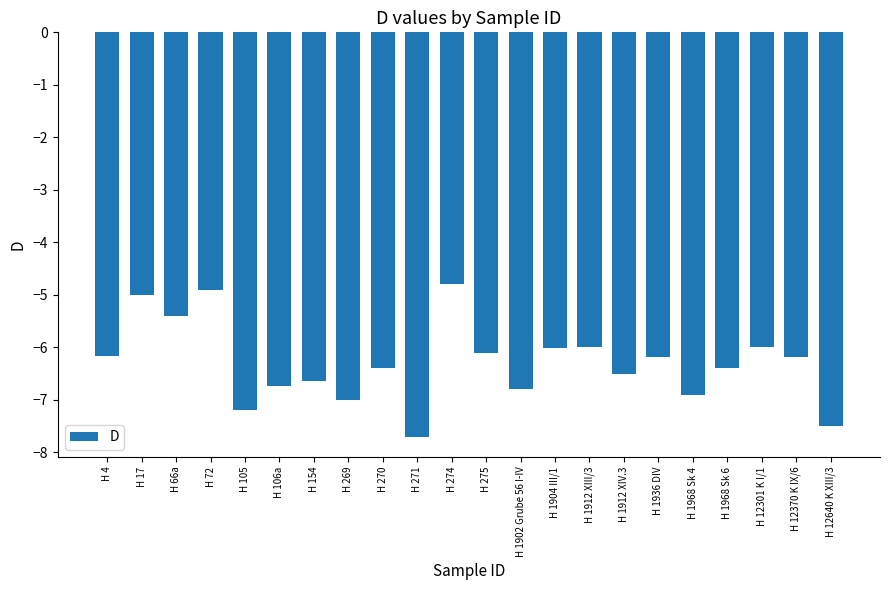

Reading left to right, what are all the values shown in this chart?

-6.2	-5.0	-5.4	-4.9	-7.2	-6.7	-6.6	-7.0	-6.4	-7.7	-4.8	-6.1	-6.8	-6.0	-6.0	-6.5	-6.2	-6.9	-6.4	-6.0	-6.2	-7.5